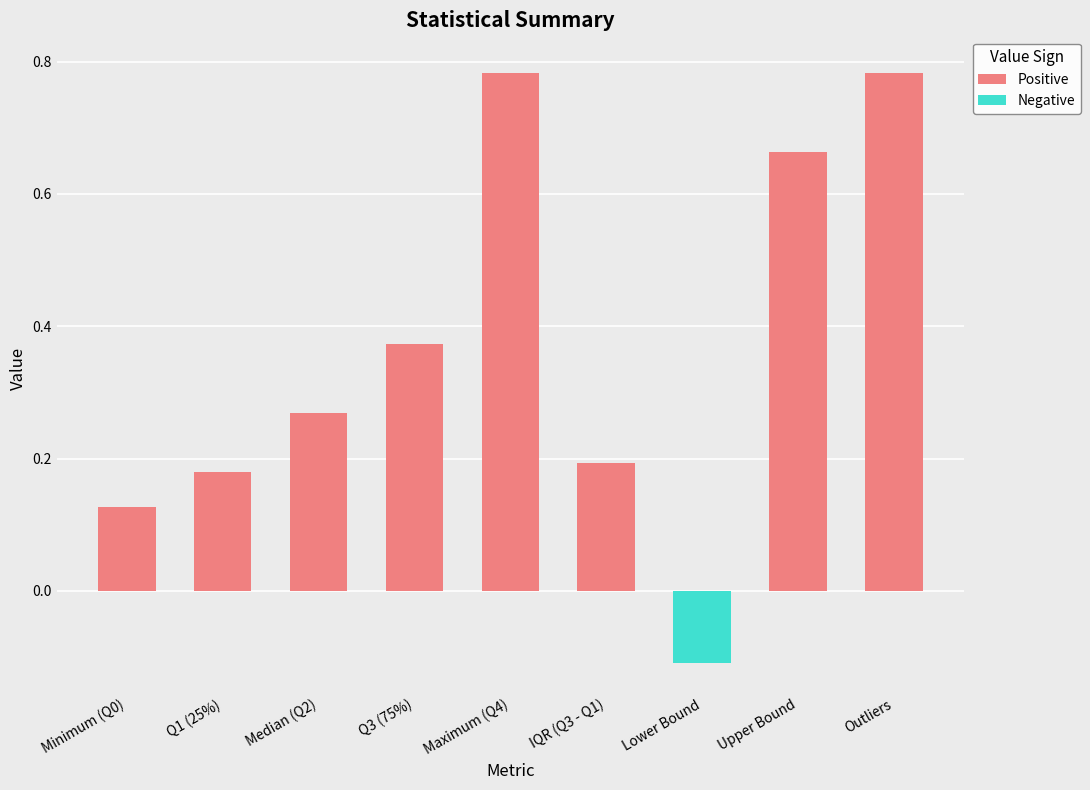

What is the value of the 7th bar from the left?

-0.1